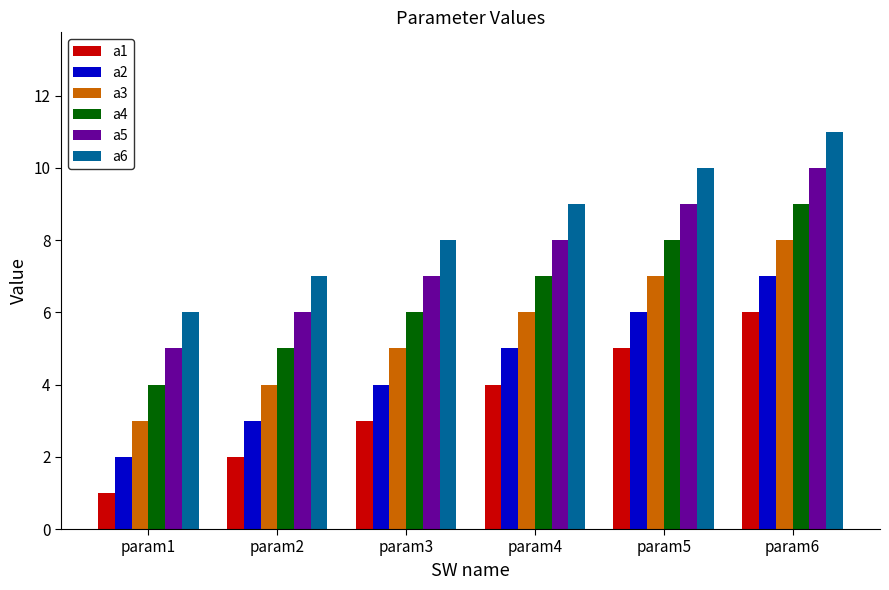

List the series in order of their peak value, lowest first.

a1, a2, a3, a4, a5, a6